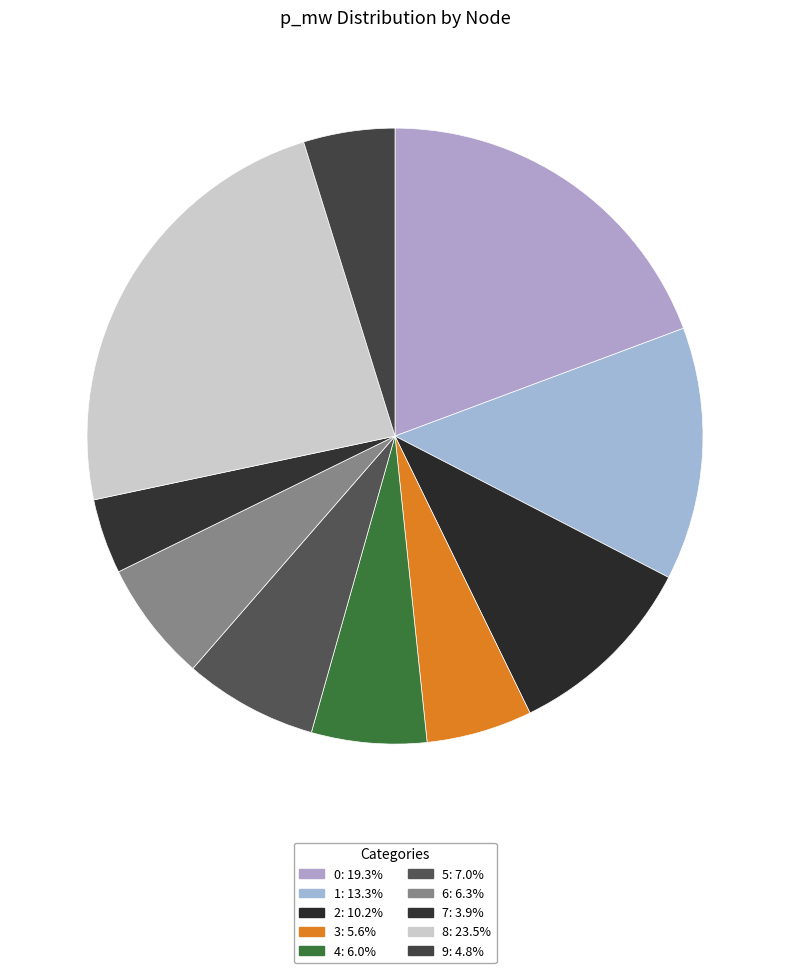

To the nearest percent, what is the difference between the 8 and 7 slice percentages?

20%